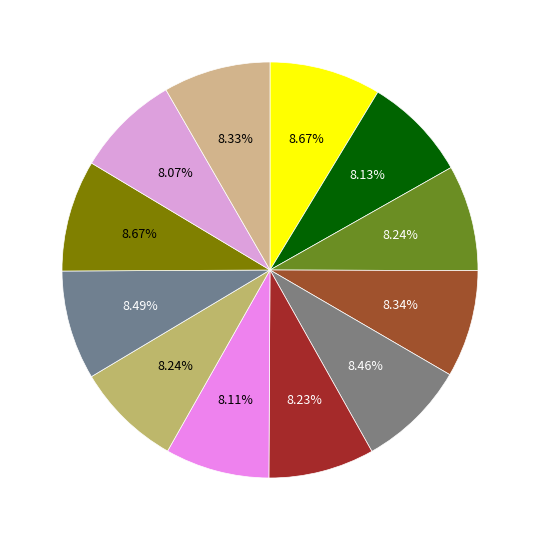

How many segments does this pie chart have?

12